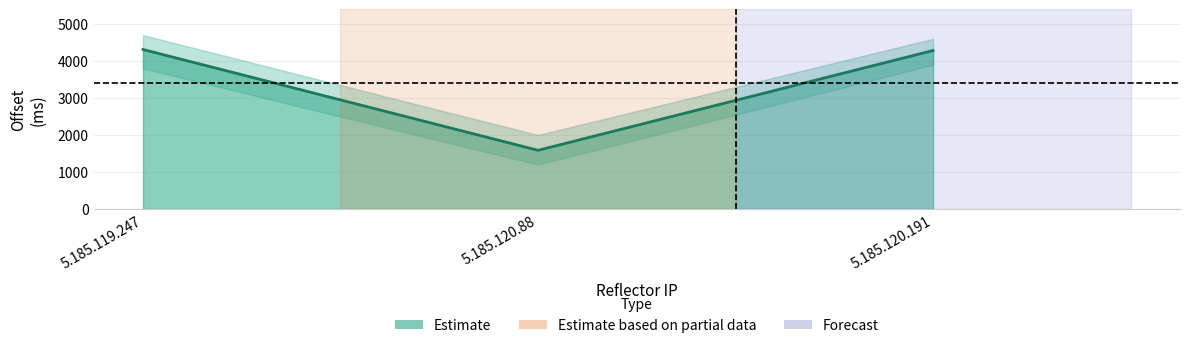

What is the approximate value at 5.185.120.88, to the nearest 50?

1600